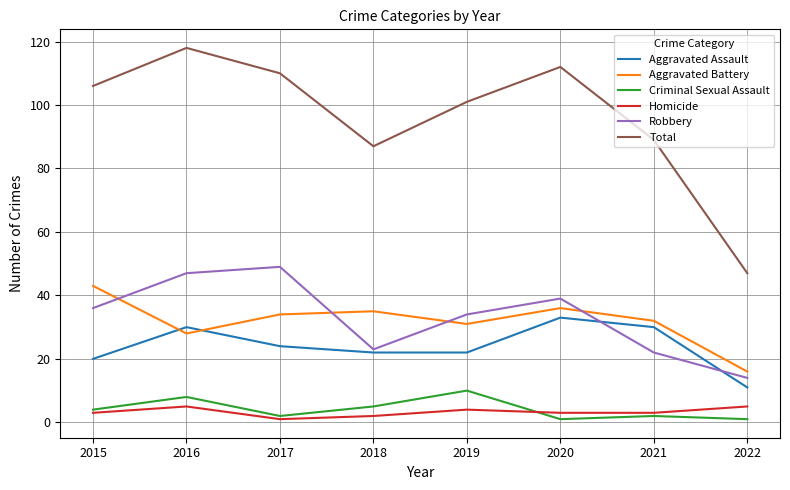

Is it true that Criminal Sexual Assault equals 8 at 2016?

True